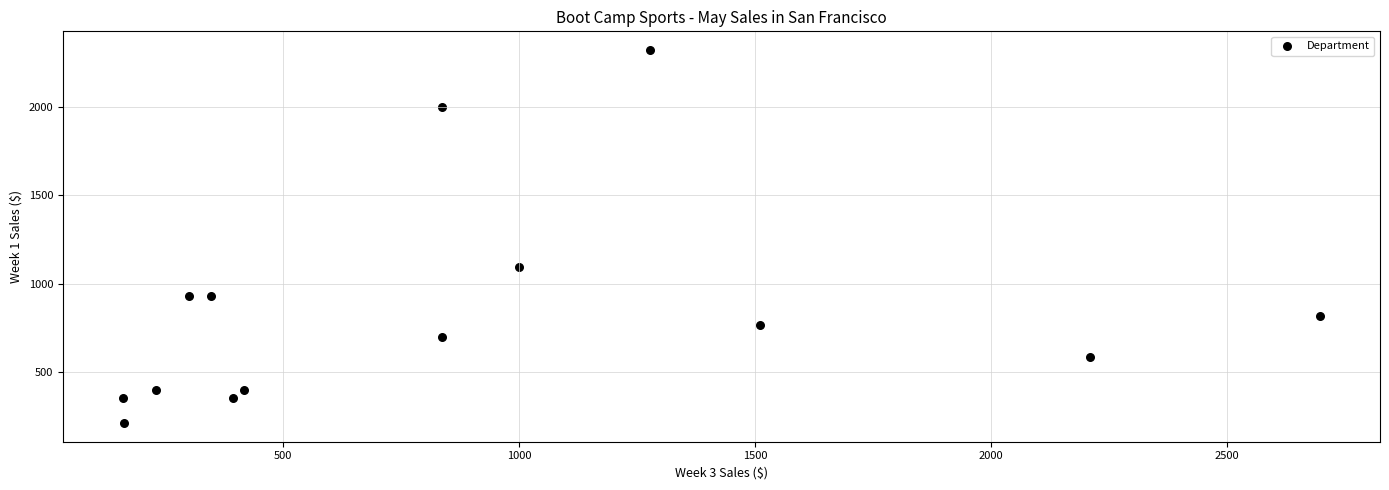

What Y value in the scatter plot is closest to 1267?

1092.8